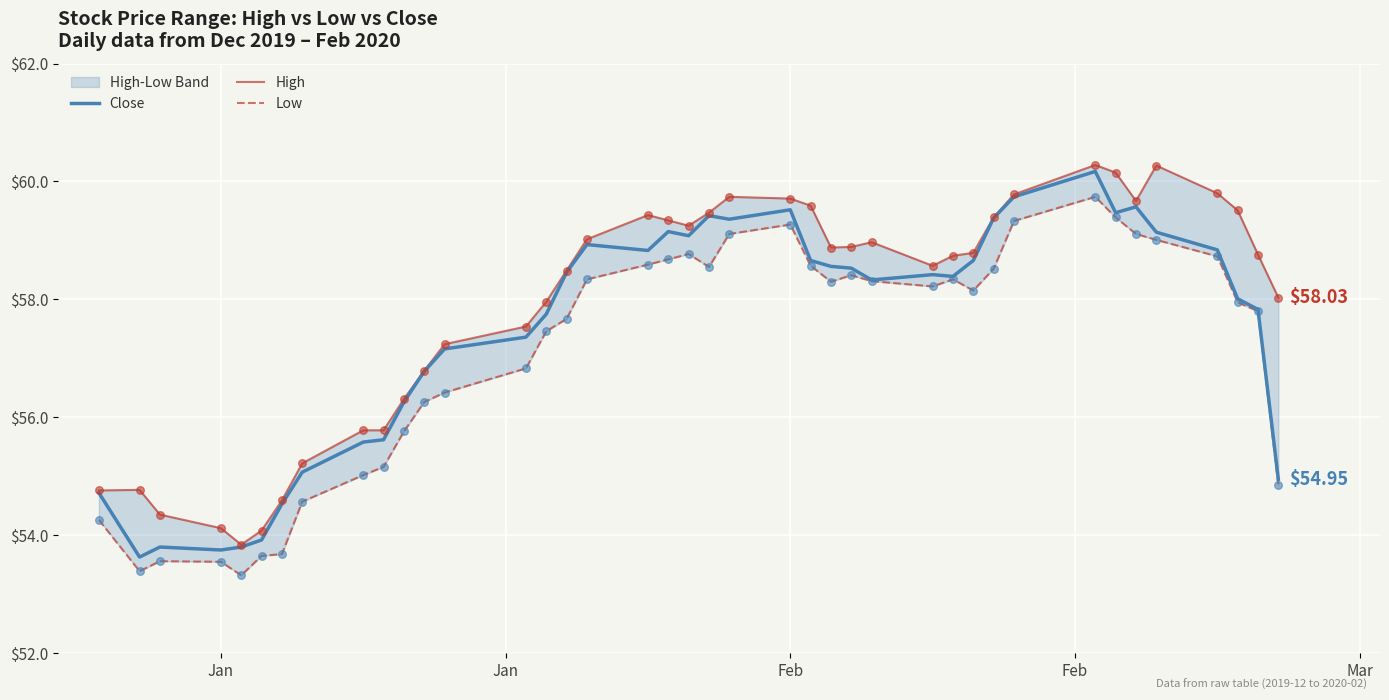

Which series has the largest total across all categories?

High